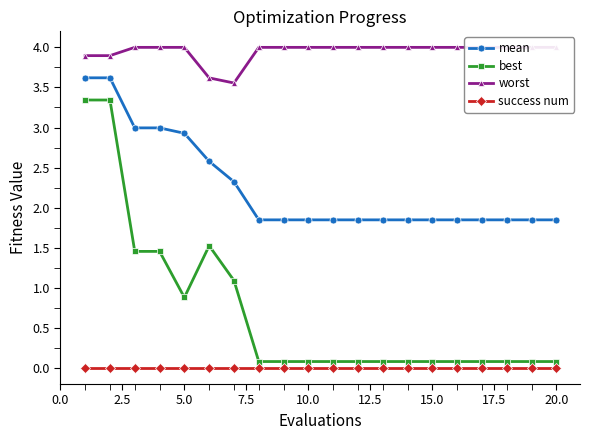

True or false: best and mean cross at least once.

False